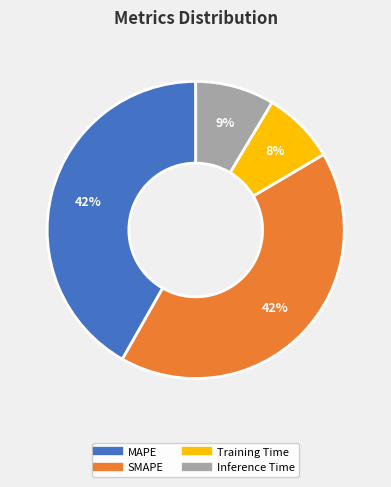

Which has a higher value, MAPE or Training Time?

MAPE